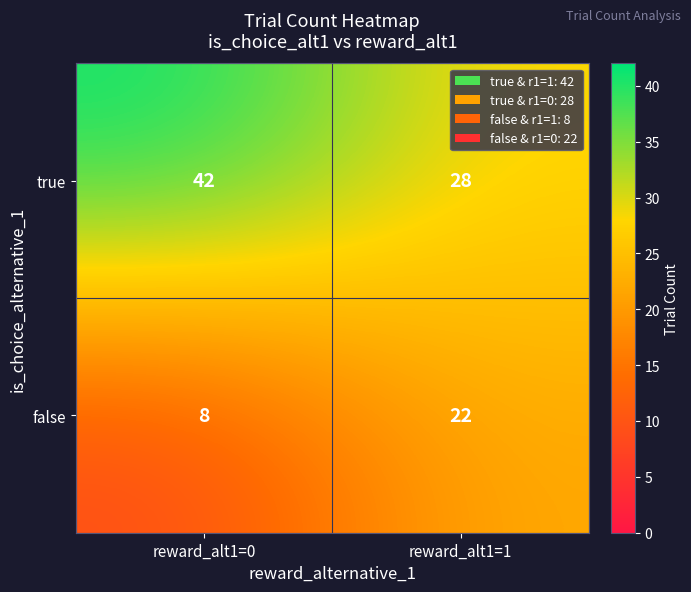

What is the sum of the true values at reward_alt1=1 and reward_alt1=0?

70